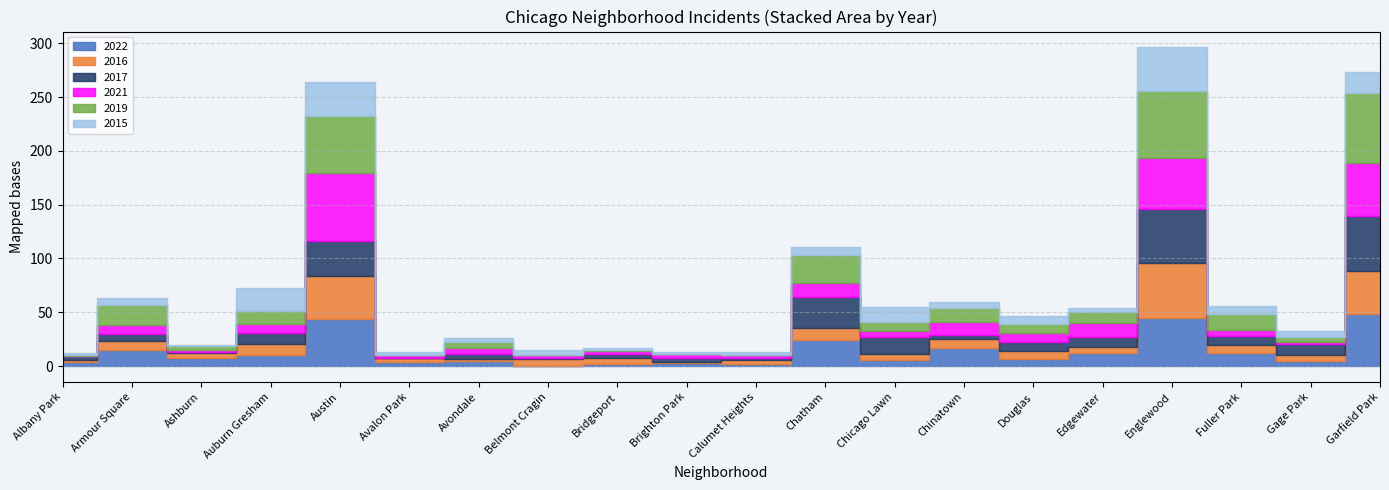

How many times do 2016 and 2022 cross each other?

8